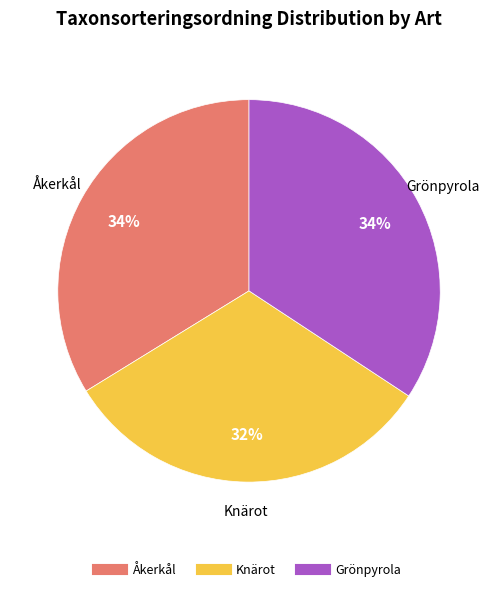

True or false: Knärot accounts for 40% of the total.

False